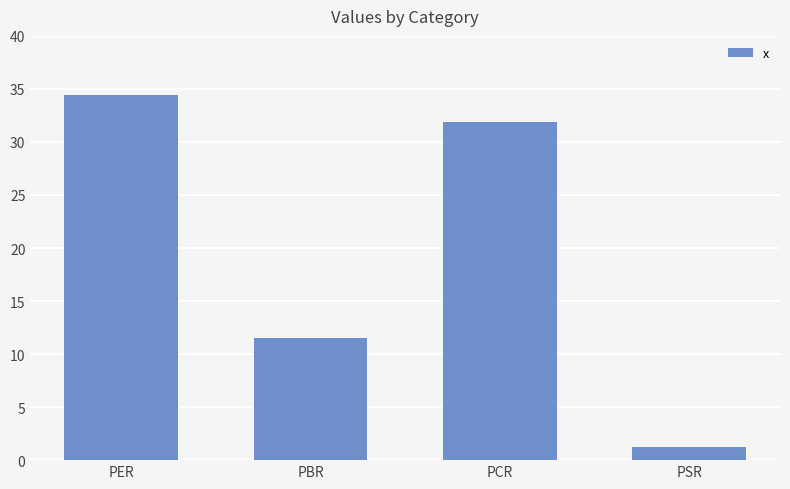

What is the label of the 3rd bar from the right?

PBR